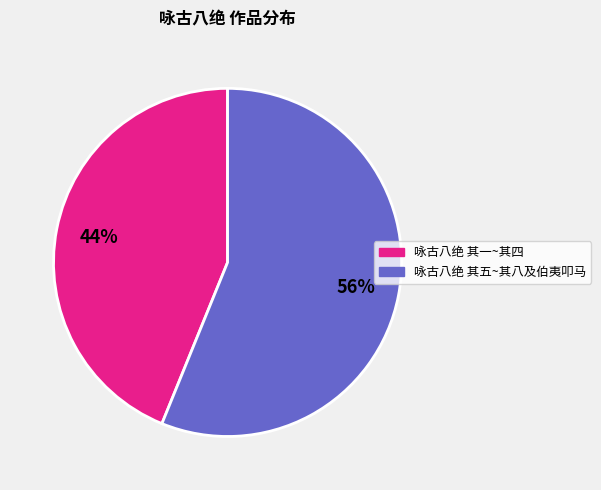

Does any single category account for the majority?

Yes